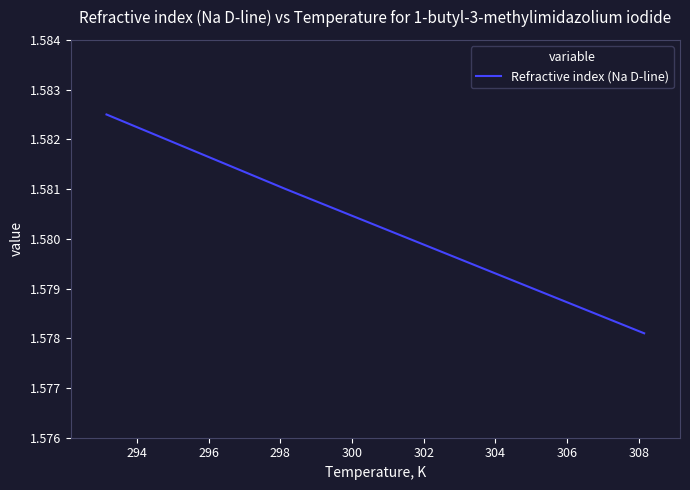

What is the sum of all values?

4.7